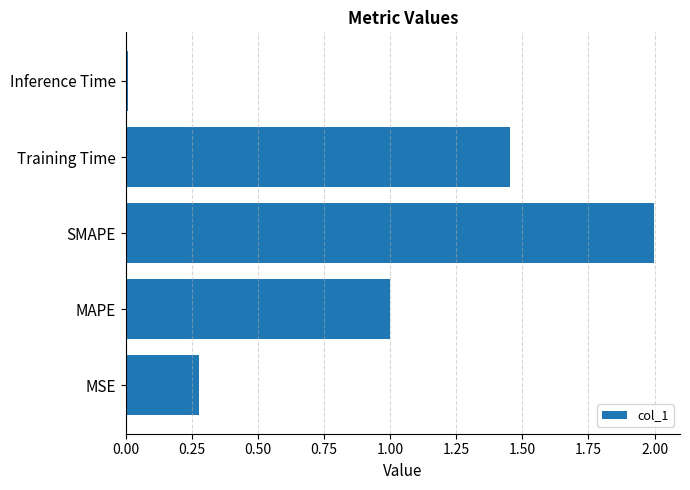

Which category has the highest value across all series?

SMAPE